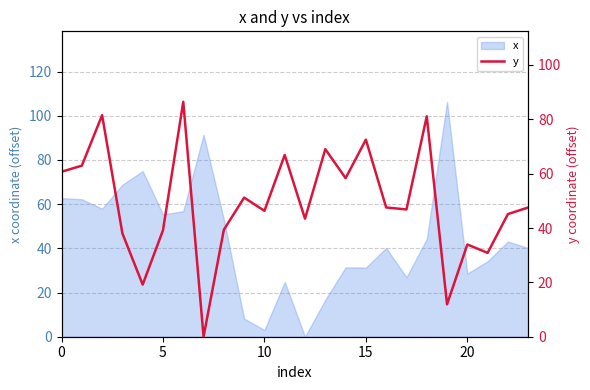

Is it true that x equals 26.0 at 0?

False